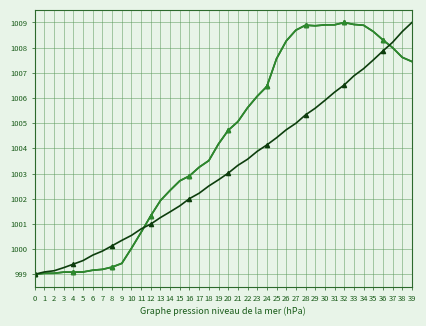

How many lines are shown in the chart?

3